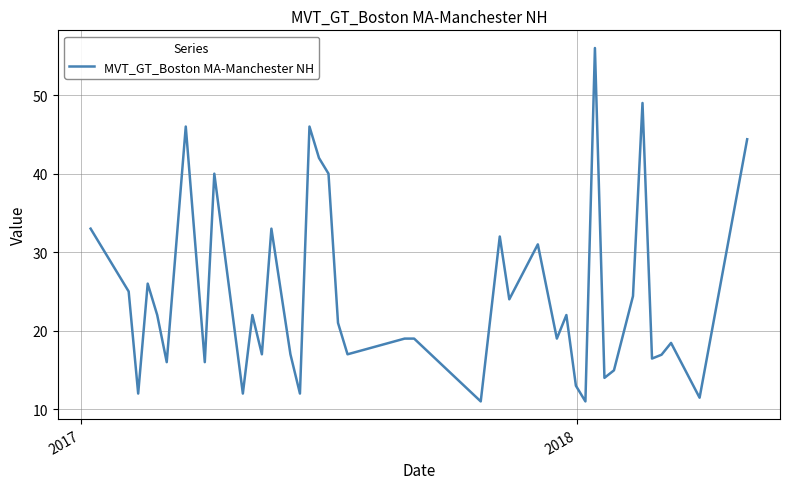

What is the maximum value shown in the chart?

56.0